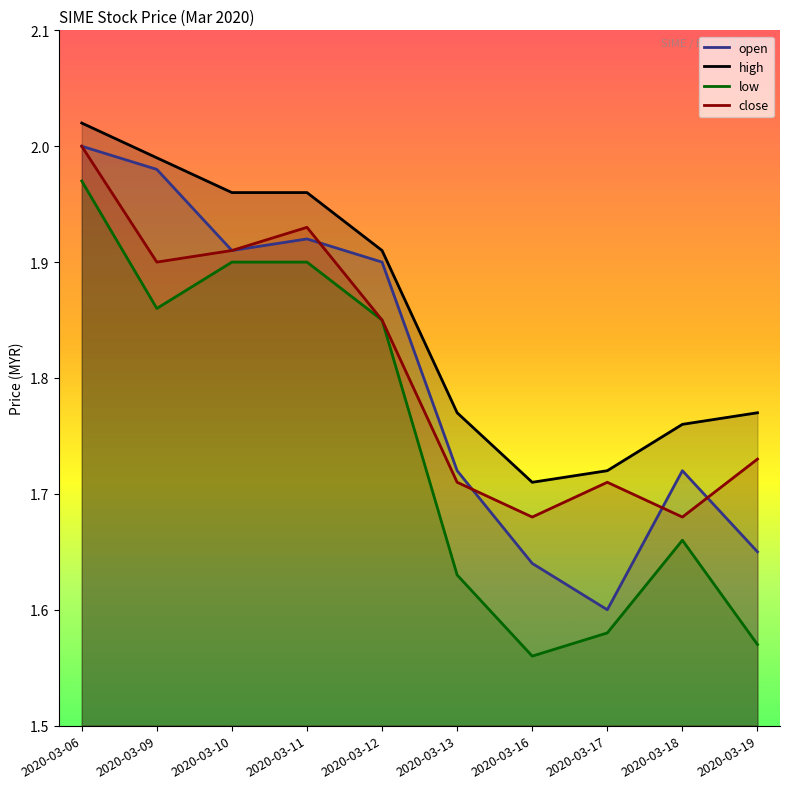

At which label does high reach its minimum?

2020-03-16